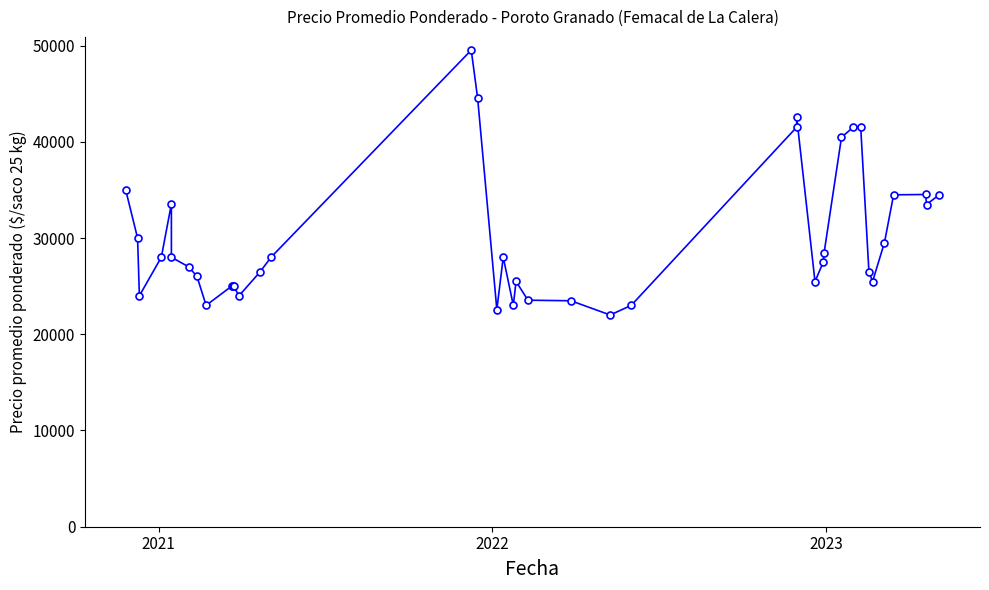

How many series are shown in this chart?

1